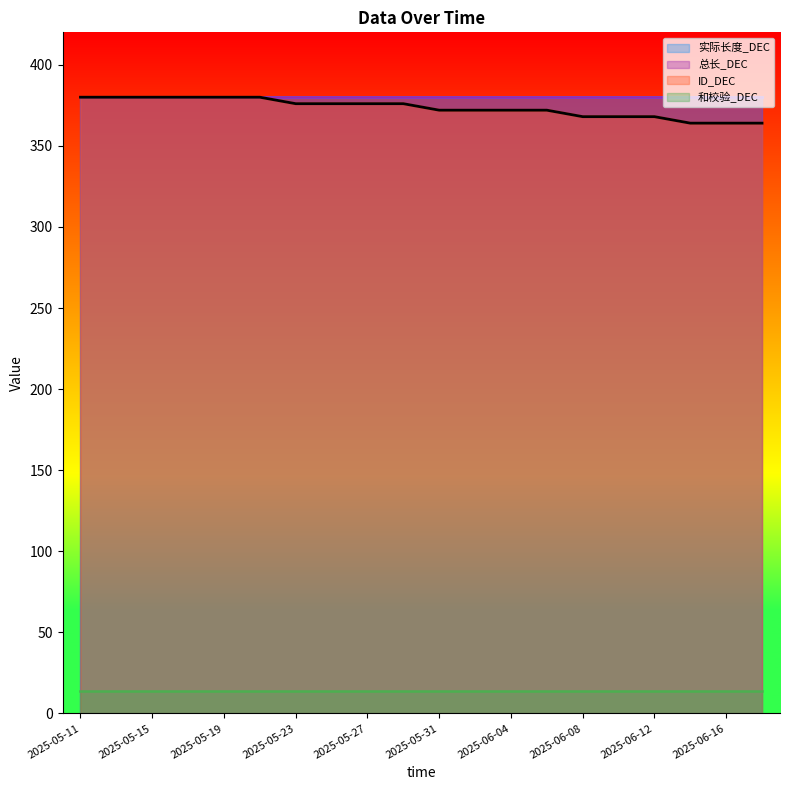

What value does the 实际长度_DEC series have at 2025-05-27?

380